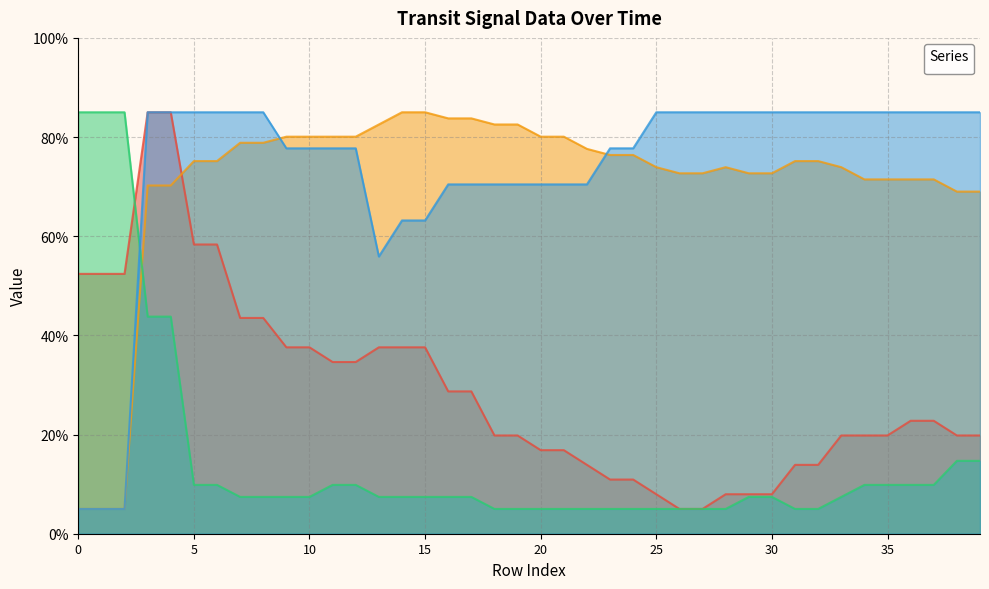

Reading right to left, list all the values displayed in this chart.

_1: 19.8	19.8	22.8	22.8	19.8	19.8	19.8	13.9	13.9	8.0	8.0	8.0	5.0	5.0	8.0	10.9	10.9	13.9	16.9	16.9	19.8	19.8	28.7	28.7	37.6	37.6	37.6	34.6	34.6	37.6	37.6	43.5	43.5	58.3	58.3	85.0	85.0	52.4	52.4	52.4
_2: 69.0	69.0	71.5	71.5	71.5	71.5	73.9	75.2	75.2	72.7	72.7	73.9	72.7	72.7	73.9	76.4	76.4	77.6	80.1	80.1	82.5	82.5	83.8	83.8	85.0	85.0	82.5	80.1	80.1	80.1	80.1	78.8	78.8	75.2	75.2	70.2	70.2	5.0	5.0	5.0
_4: 14.7	14.7	9.8	9.8	9.8	9.8	7.4	5.0	5.0	7.4	7.4	5.0	5.0	5.0	5.0	5.0	5.0	5.0	5.0	5.0	5.0	5.0	7.4	7.4	7.4	7.4	7.4	9.8	9.8	7.4	7.4	7.4	7.4	9.8	9.8	43.8	43.8	85.0	85.0	85.0
_5: 85.0	85.0	85.0	85.0	85.0	85.0	85.0	85.0	85.0	85.0	85.0	85.0	85.0	85.0	85.0	77.7	77.7	70.5	70.5	70.5	70.5	70.5	70.5	70.5	63.2	63.2	55.9	77.7	77.7	77.7	77.7	85.0	85.0	85.0	85.0	85.0	85.0	5.0	5.0	5.0